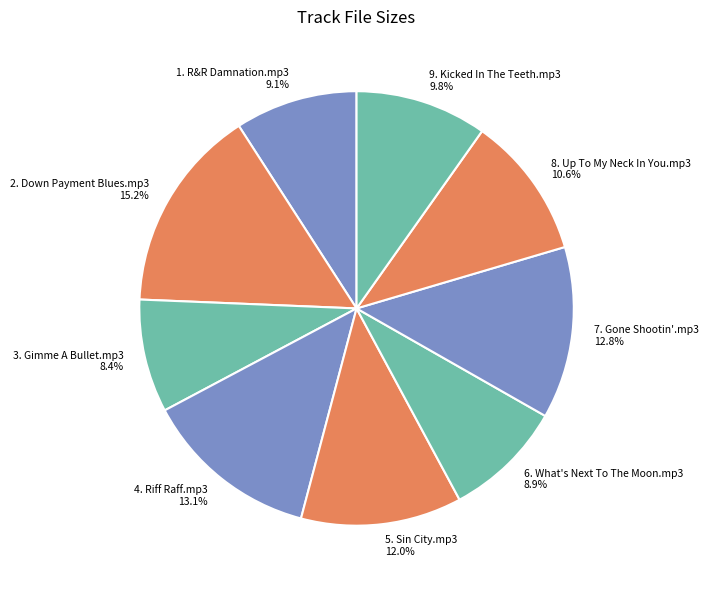

The 4. Riff Raff.mp3 slice represents 1% of the pie. True or false?

False